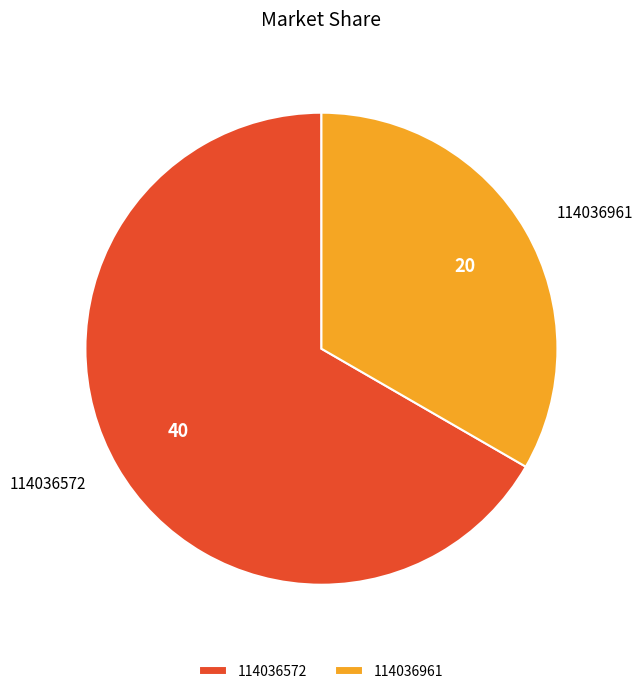

True or false: 114036961 accounts for 33% of the total.

True